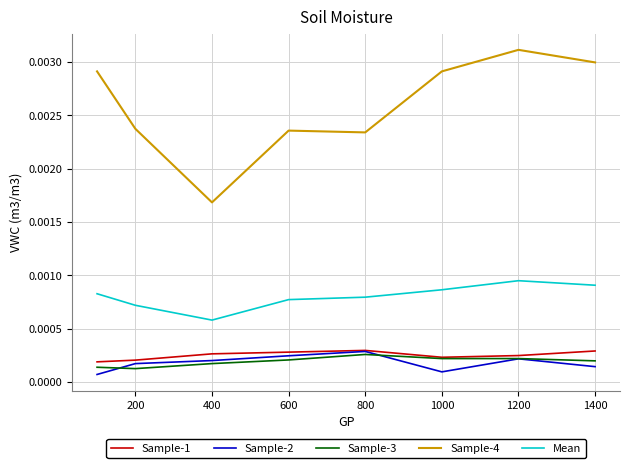

In Sample-4, how many points are higher than both neighbors (excluding endpoints)?

2